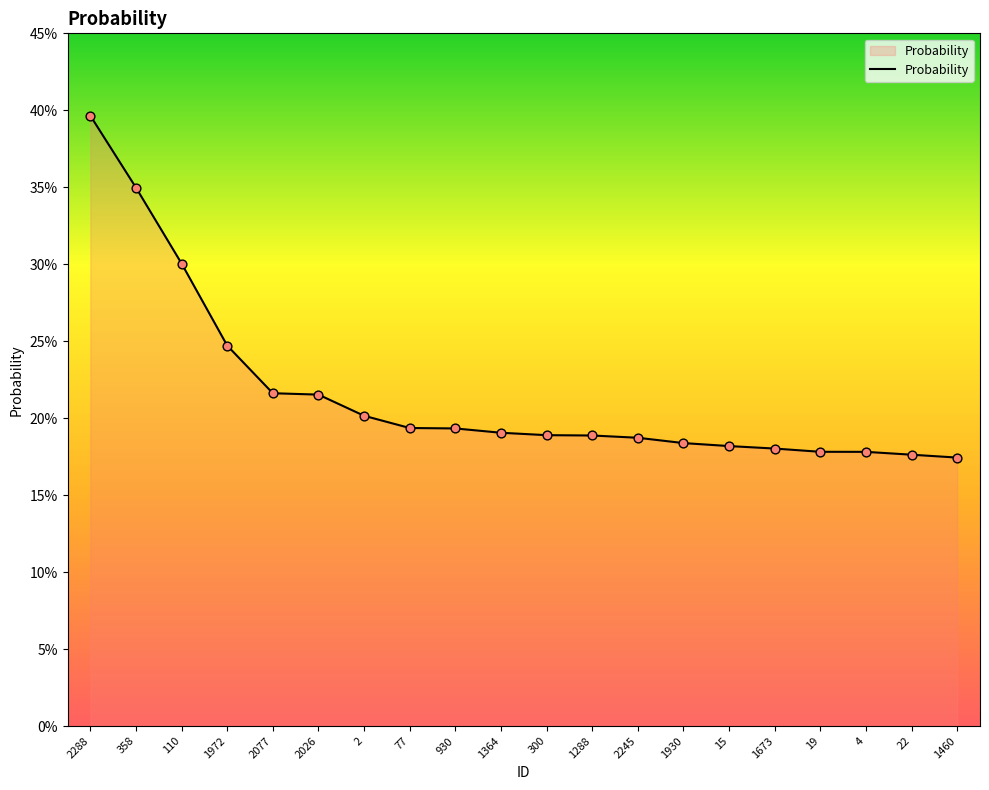

Which has a higher value, 1364 or 358?

358